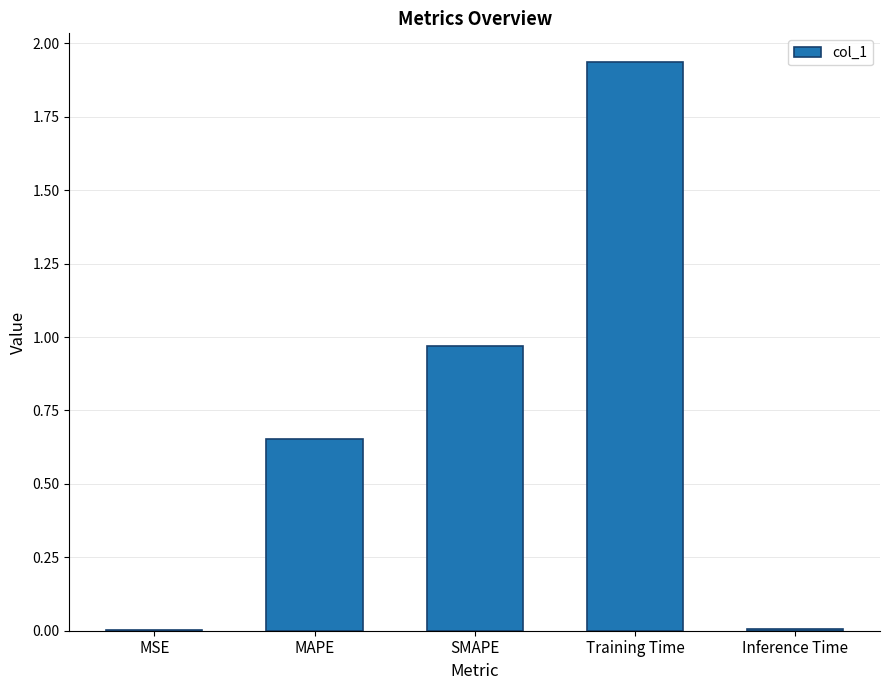

How many data points does each series have?

5